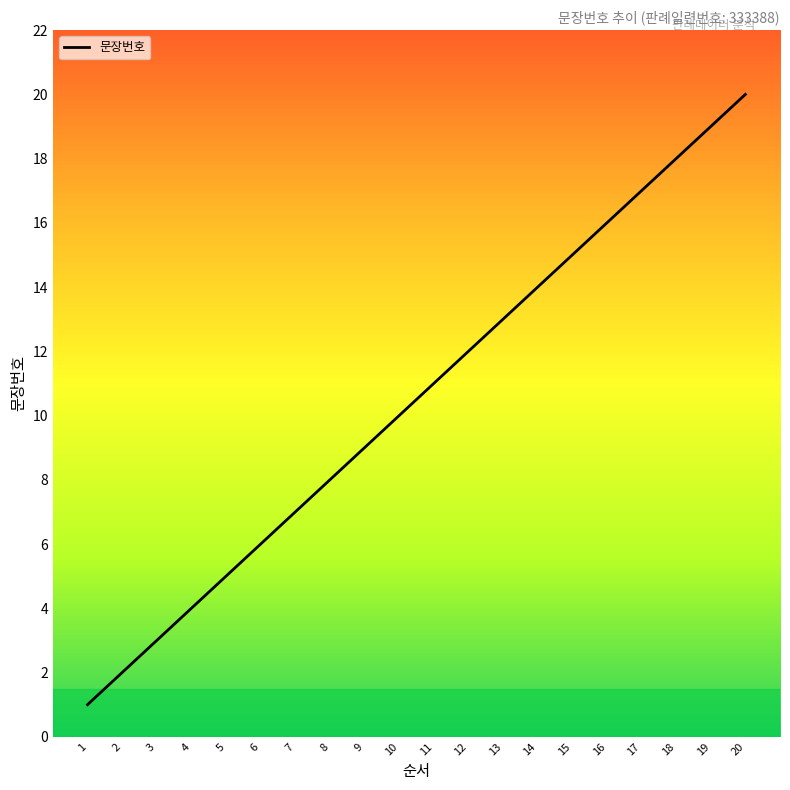

How many values are below 11?

10